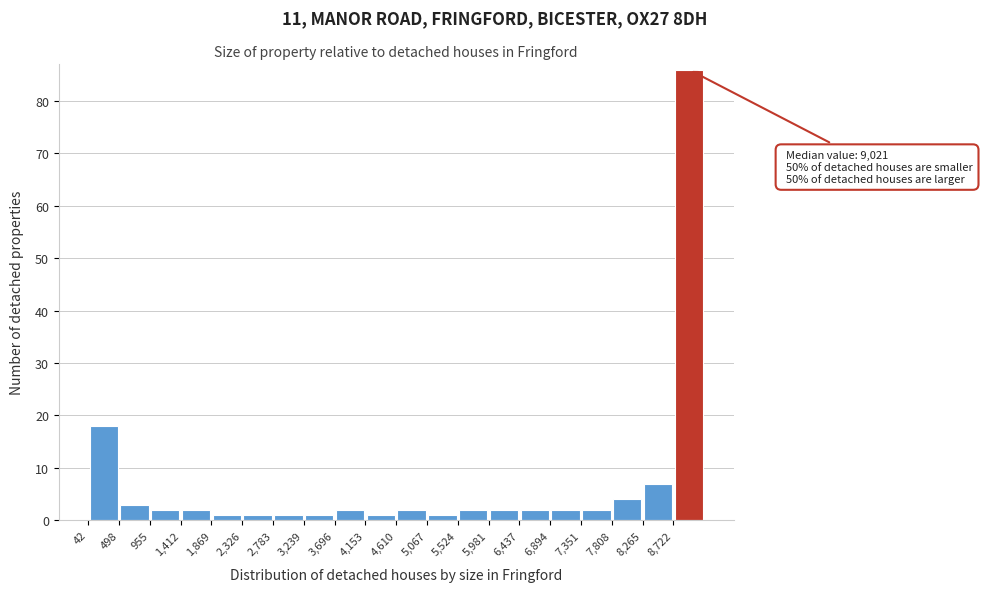

Which range on the x-axis has the tallest bar?

8700 to 9200